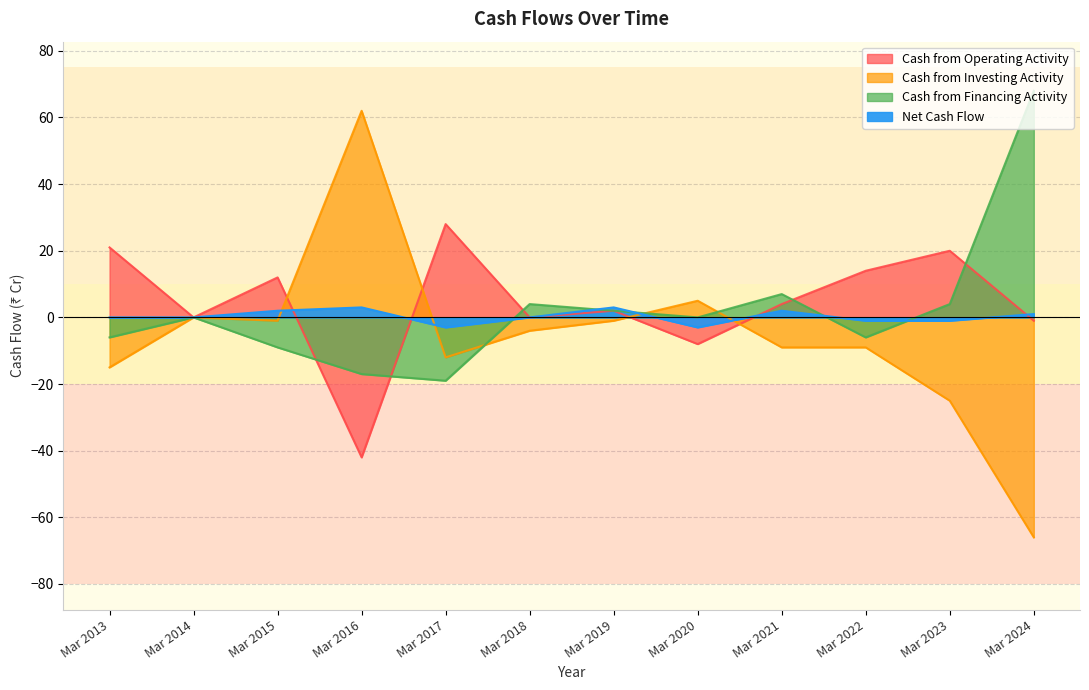

True or false: Cash from Financing Activity has a value of -11 at Mar 2016.

False